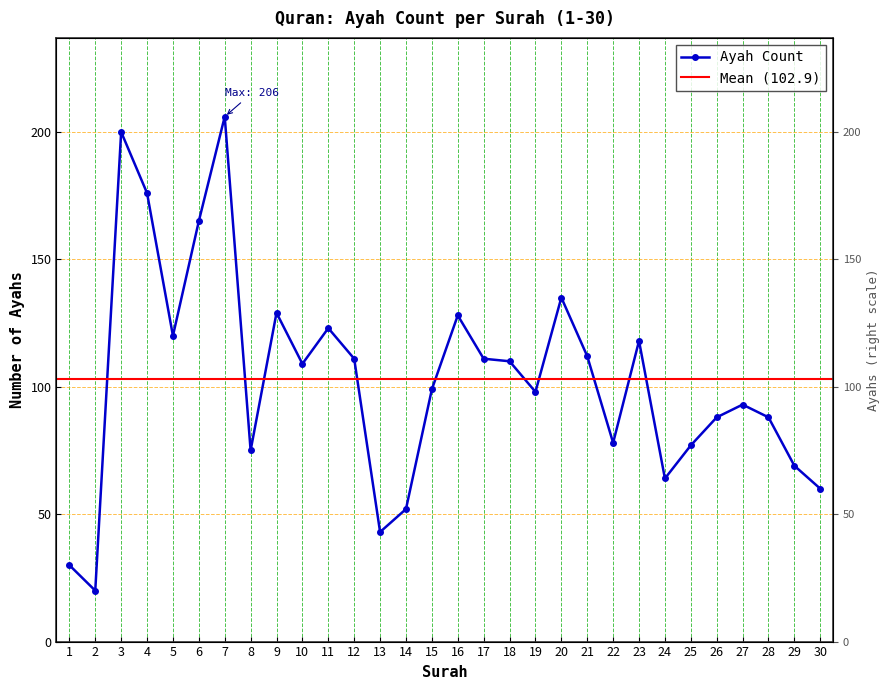

What is the change in value from 12 to 27?

-18